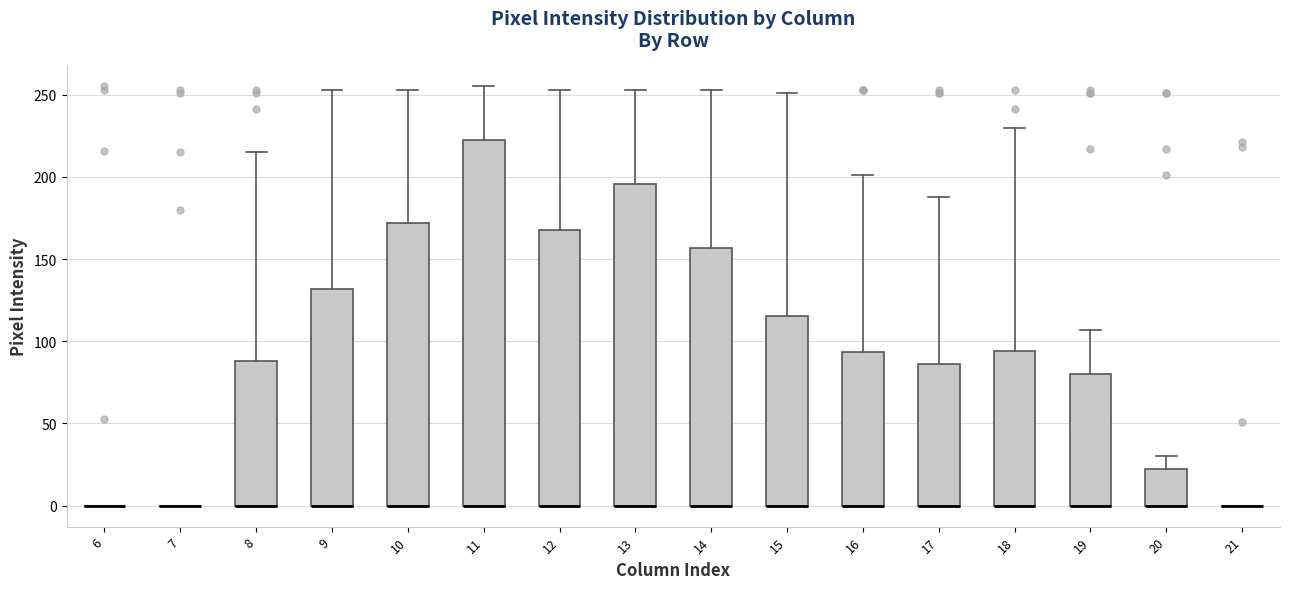

Comparing the boxes themselves (not the whiskers), which one is the tallest?

11